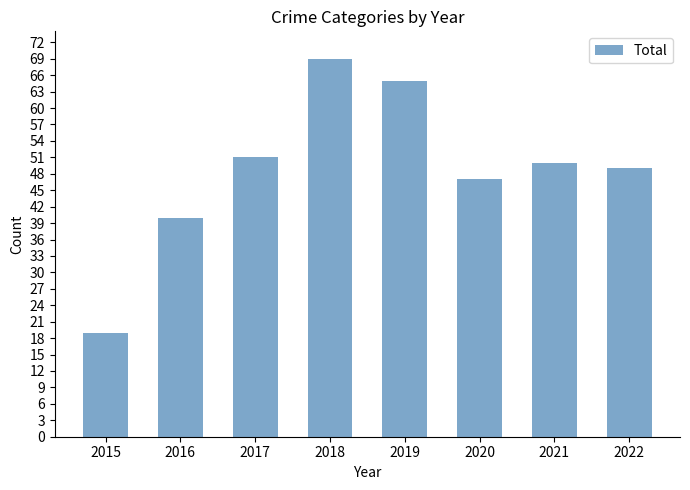

What is the value of the 4th bar from the left?

69